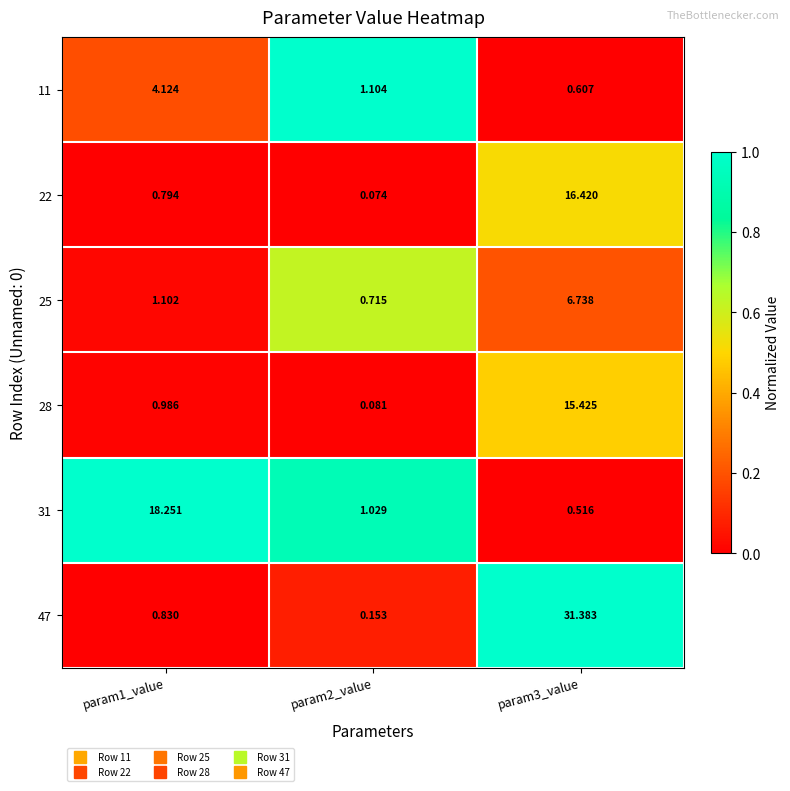

Count the number of categories in the chart.

3